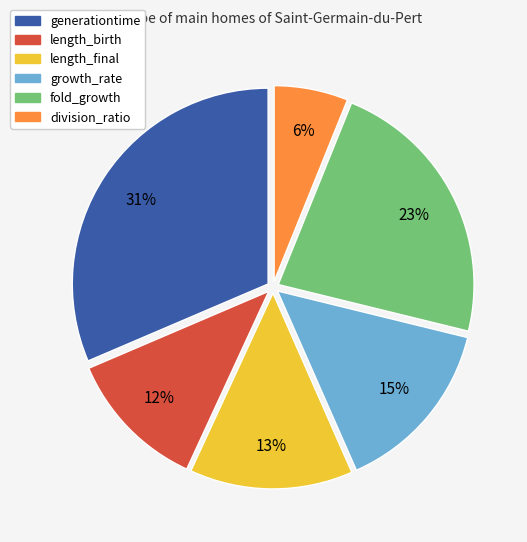

Combined, do division_ratio and growth_rate account for over 50%?

No